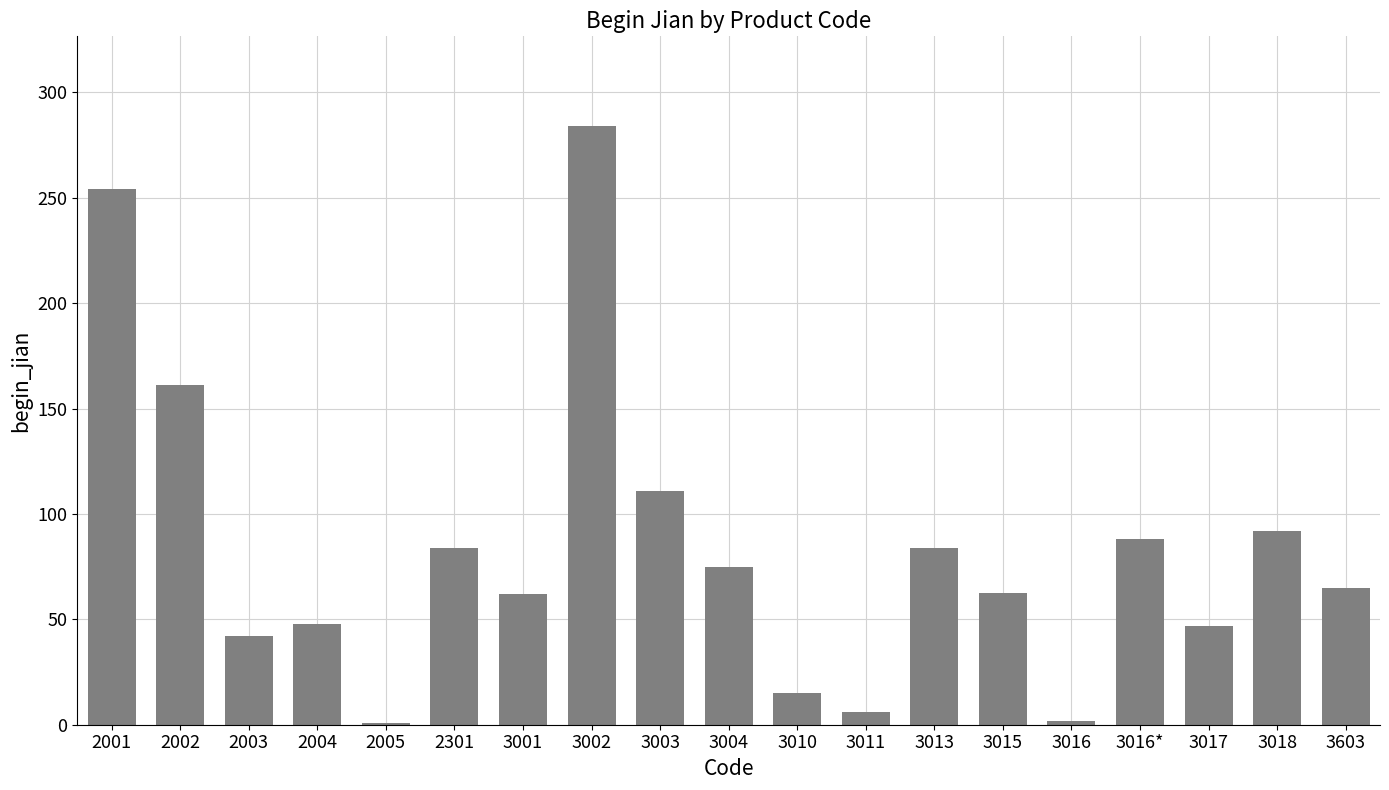

What position from the left is 3015?

14